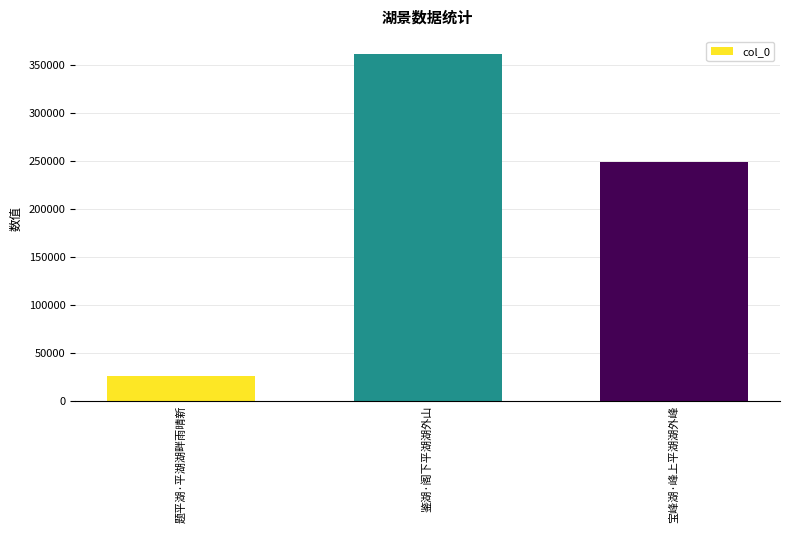

Does the chart contain stacked bars?

No